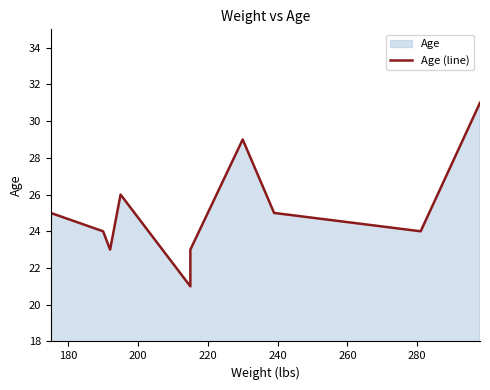

How many distinct data groups are displayed?

1